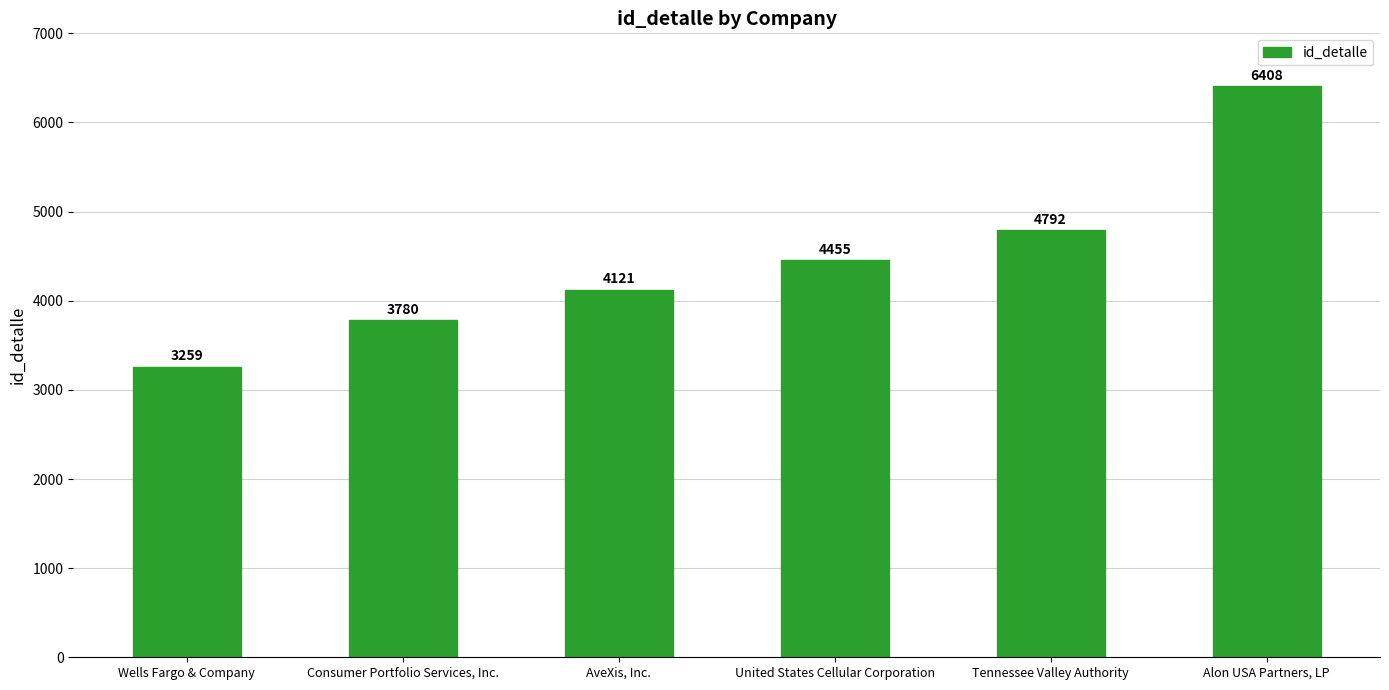

The chart shows a value of 9465 at Alon USA Partners, LP. True or false?

False